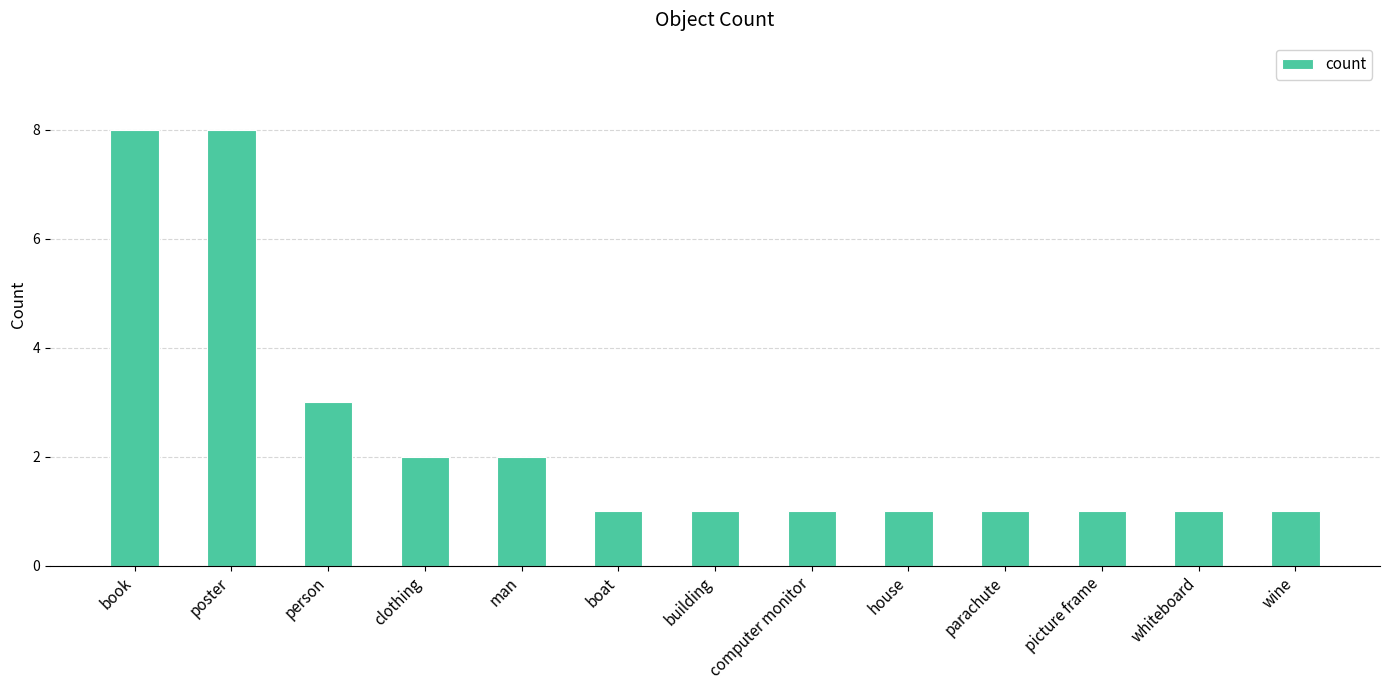

What is the difference between the values at boat and clothing?

1